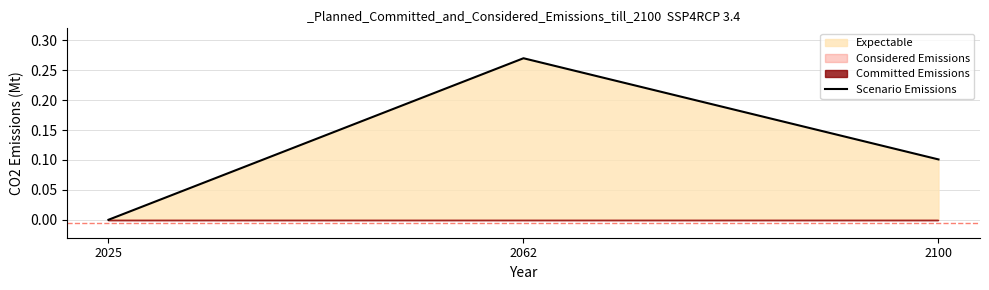

List the labels in order of value, smallest first.

2025, 2100, 2062